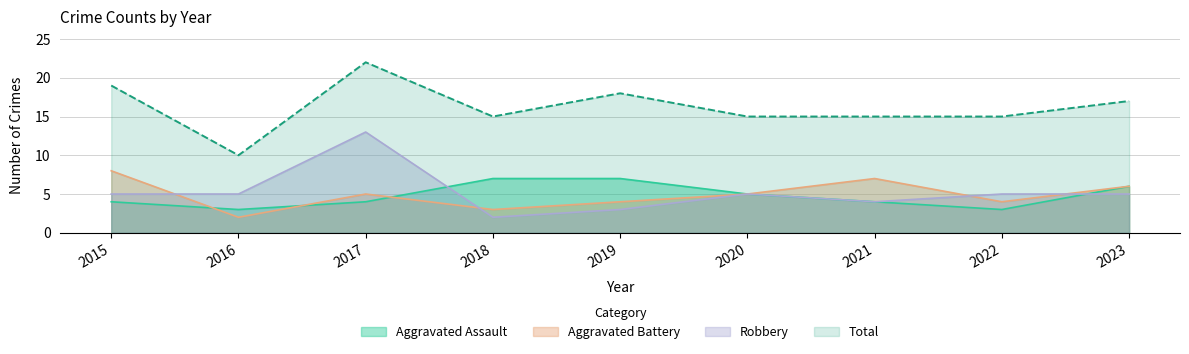

Reading left to right, list all the values displayed in this chart.

Aggravated Assault: 4	3	4	7	7	5	4	3	6
Aggravated Battery: 8	2	5	3	4	5	7	4	6
Robbery: 5	5	13	2	3	5	4	5	5
Total: 19	10	22	15	18	15	15	15	17